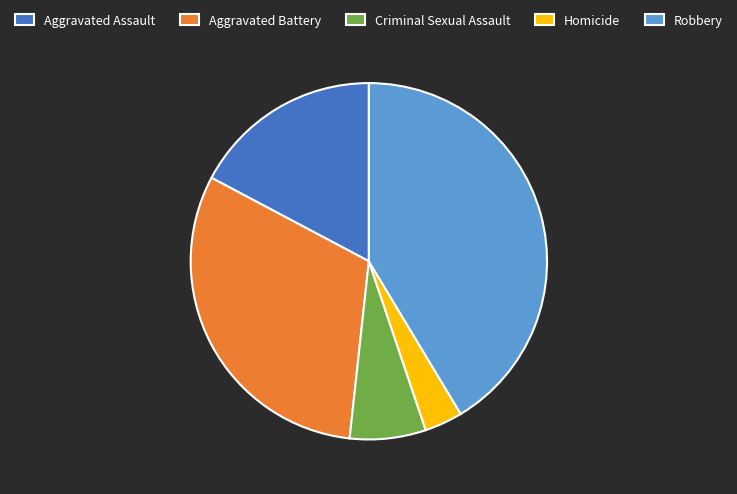

Does Aggravated Assault represent more than half of the total?

No